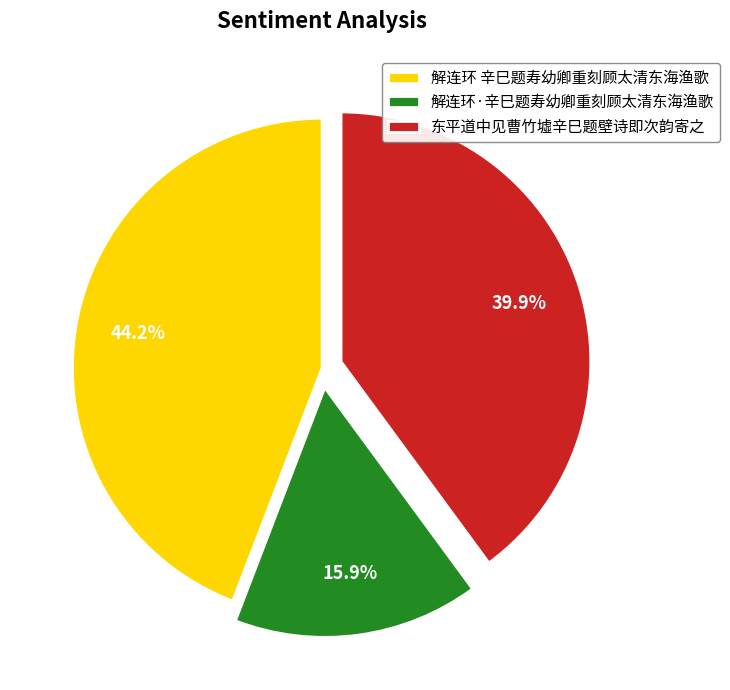

To the nearest percent, what is the average slice percentage?

33%